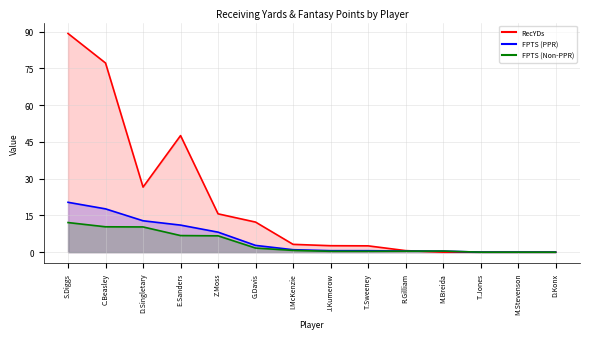

What is the label of the 5th point from the right?

R.Gilliam